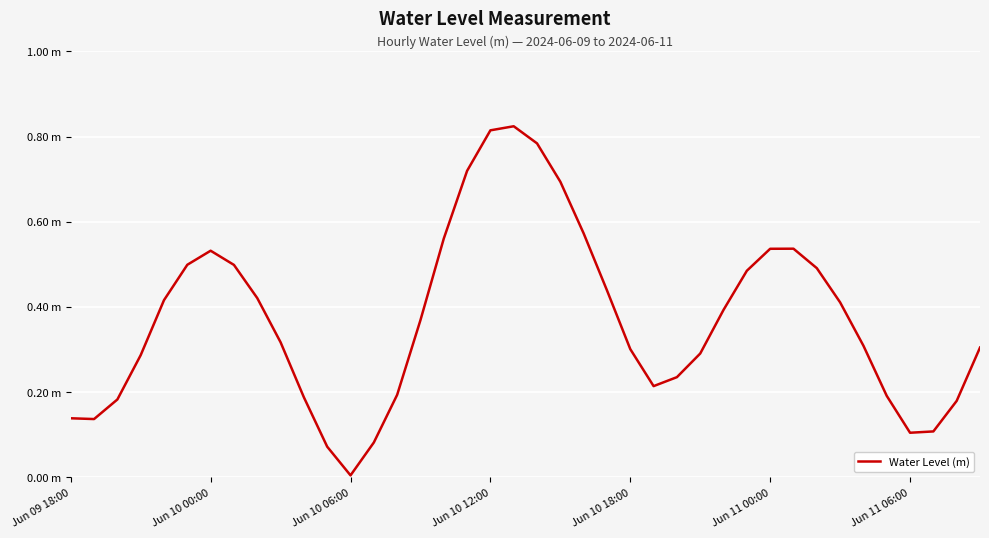

Does the chart display data point markers on the line(s)?

No